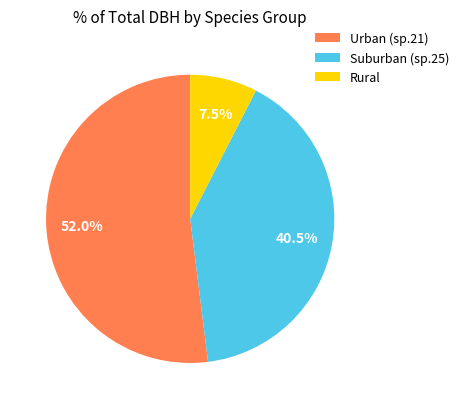

Combined, what portion of the pie is Urban (sp.21) and Rural?

59.5%